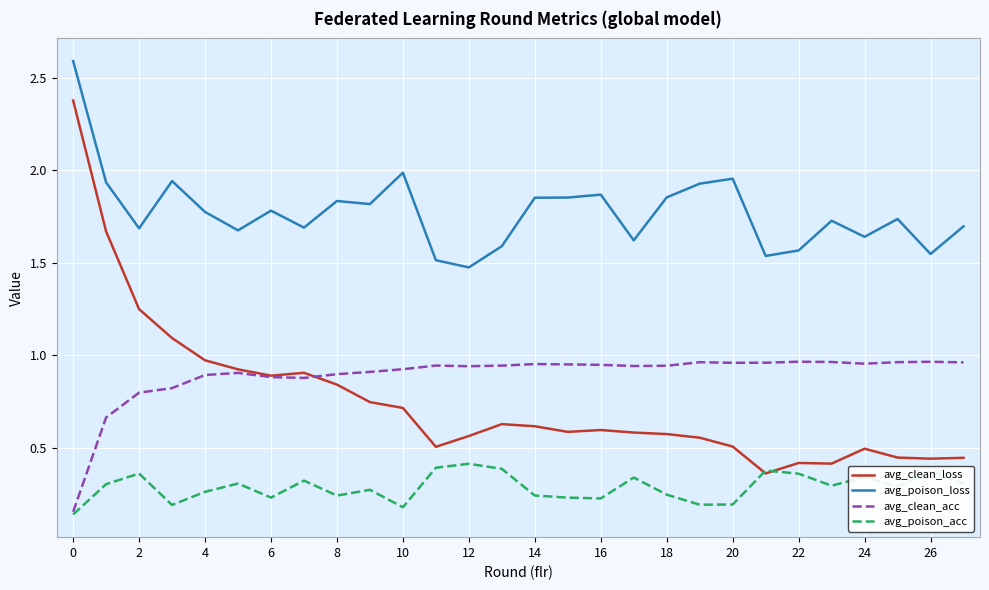

True or false: avg_clean_loss has more than 1 interior local peaks.

True